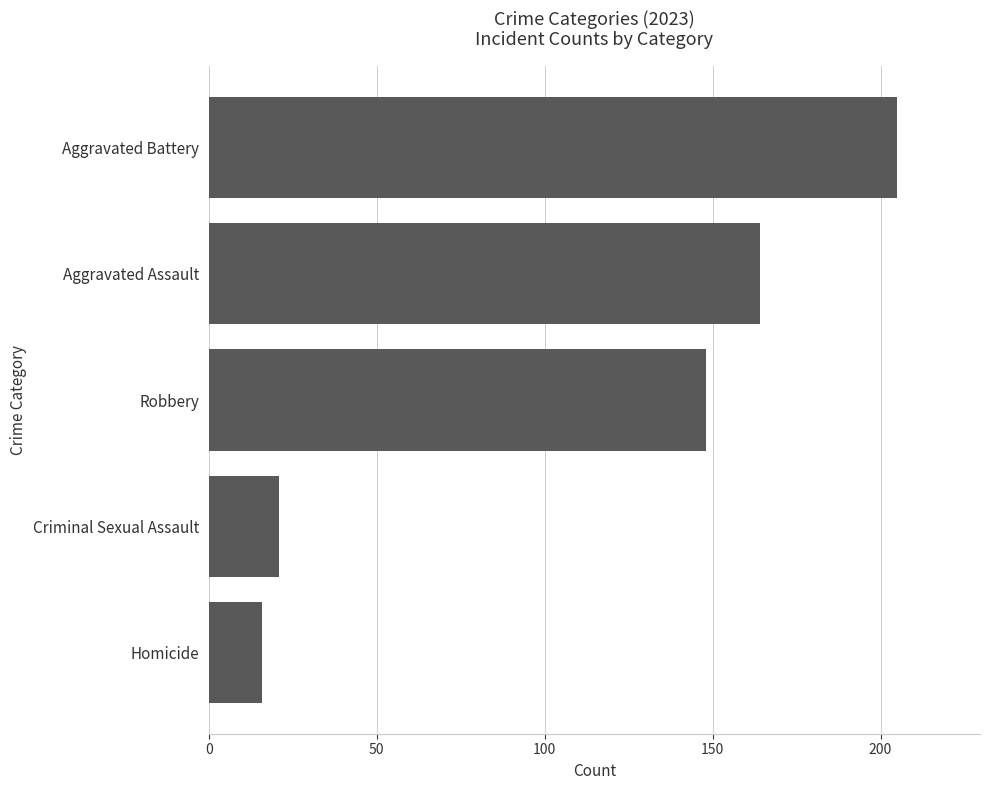

What is the minimum value shown in the chart?

16